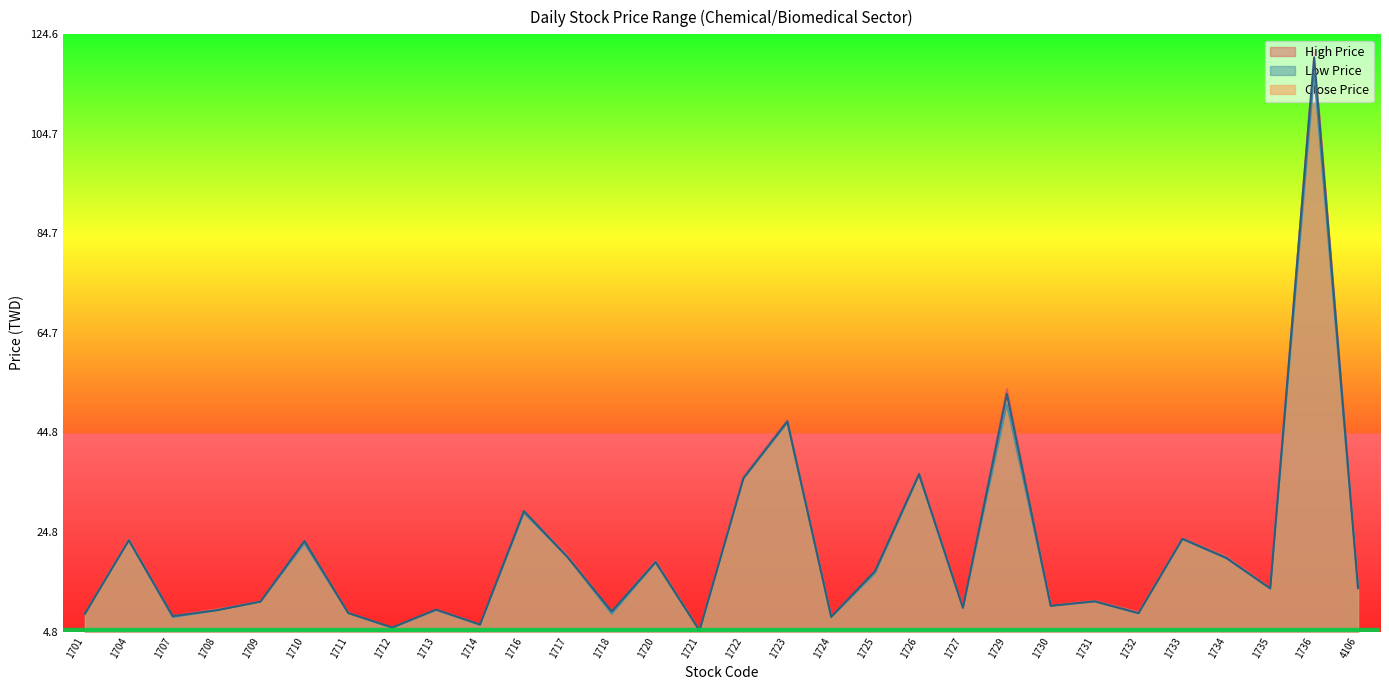

How many values in the Close Price series exceed 13?

15